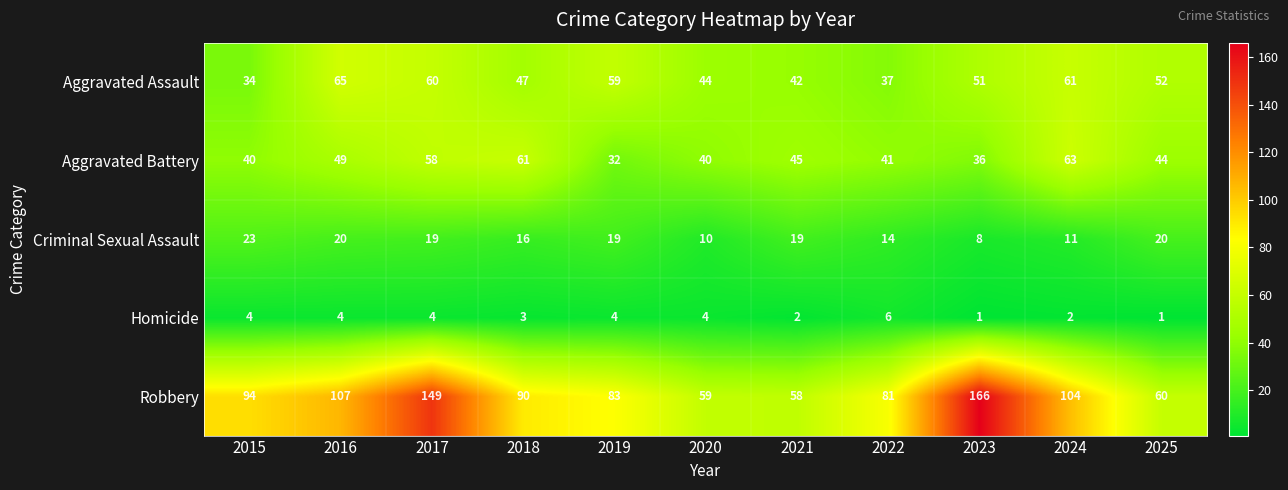

Rank the series by their maximum value, from highest to lowest.

Robbery, Aggravated Assault, Aggravated Battery, Criminal Sexual Assault, Homicide